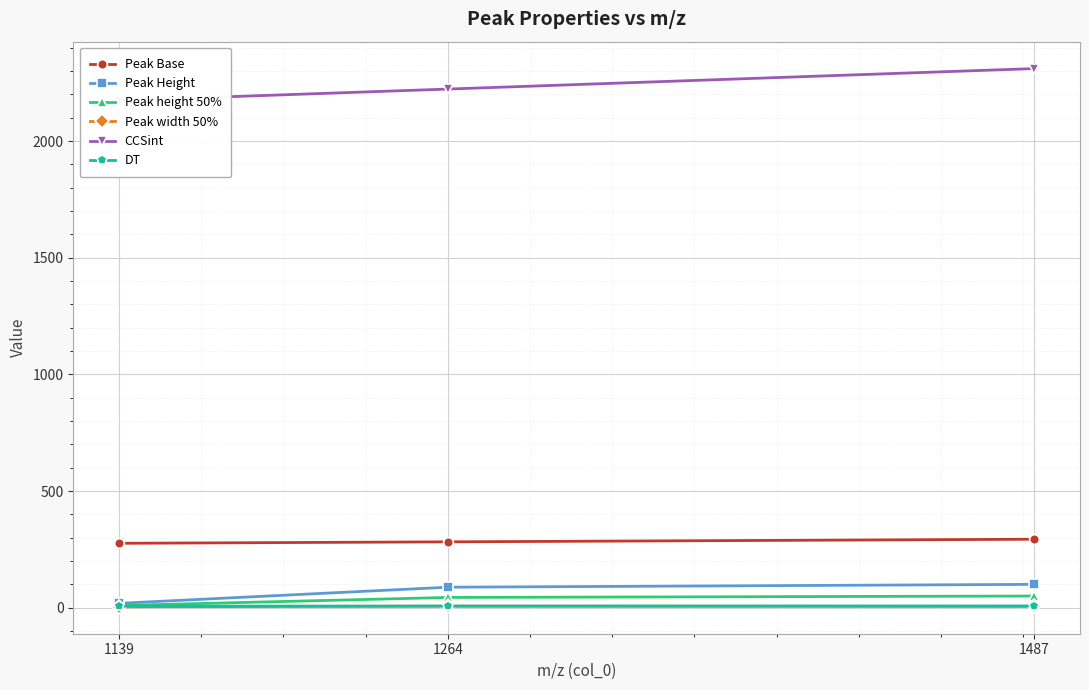

What value does the DT series have at 1487?

7.5